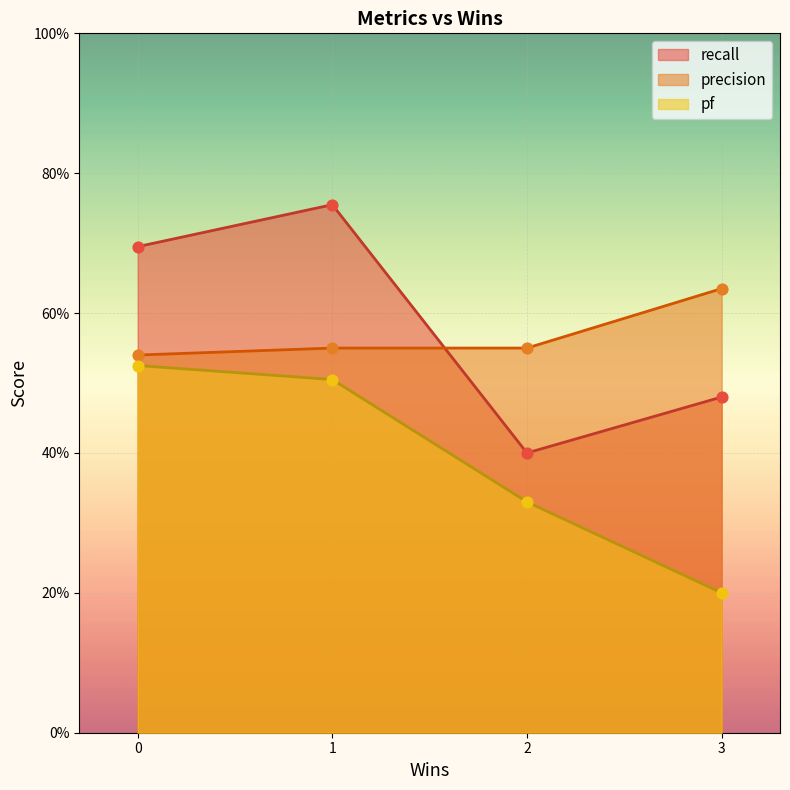

Which series contains the highest Y value?

recall